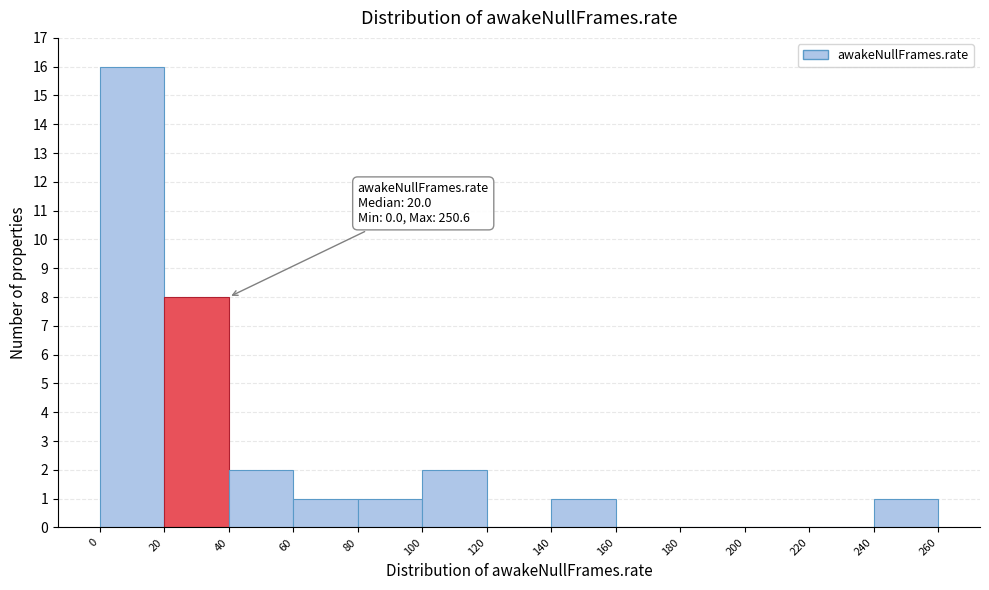

Which range on the x-axis has the tallest bar?

0 to 20